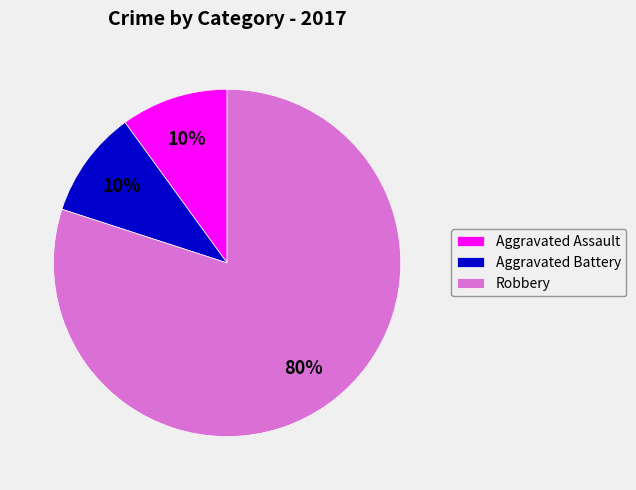

The Aggravated Assault slice represents 1% of the pie. True or false?

False